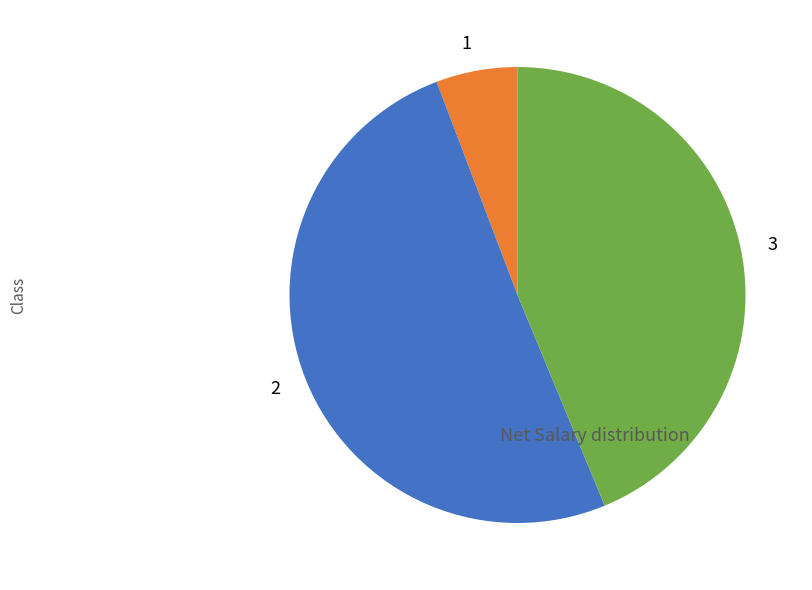

How many slices are in this pie chart?

3